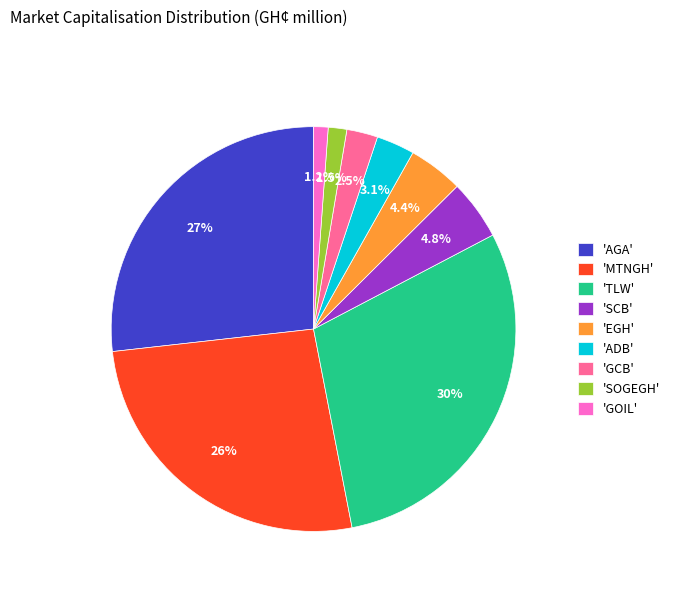

What percentage is NOT represented by 'GCB'?

97.5%